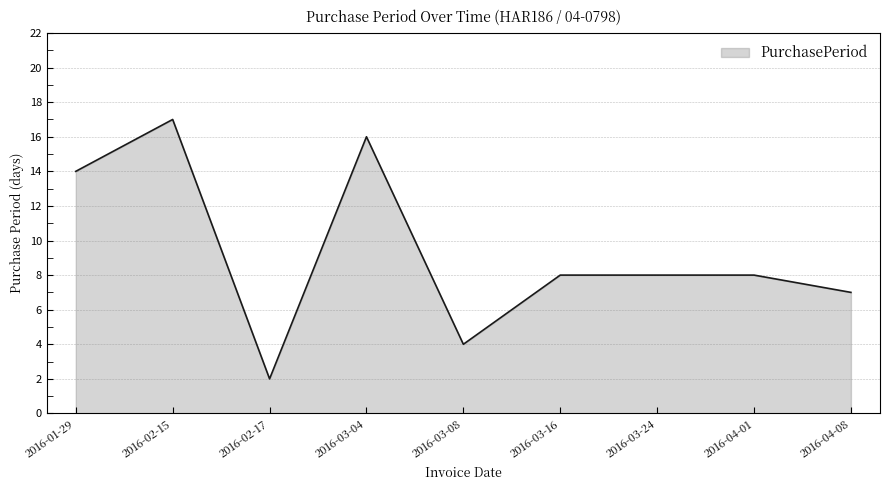

What is the sum of all values?

84